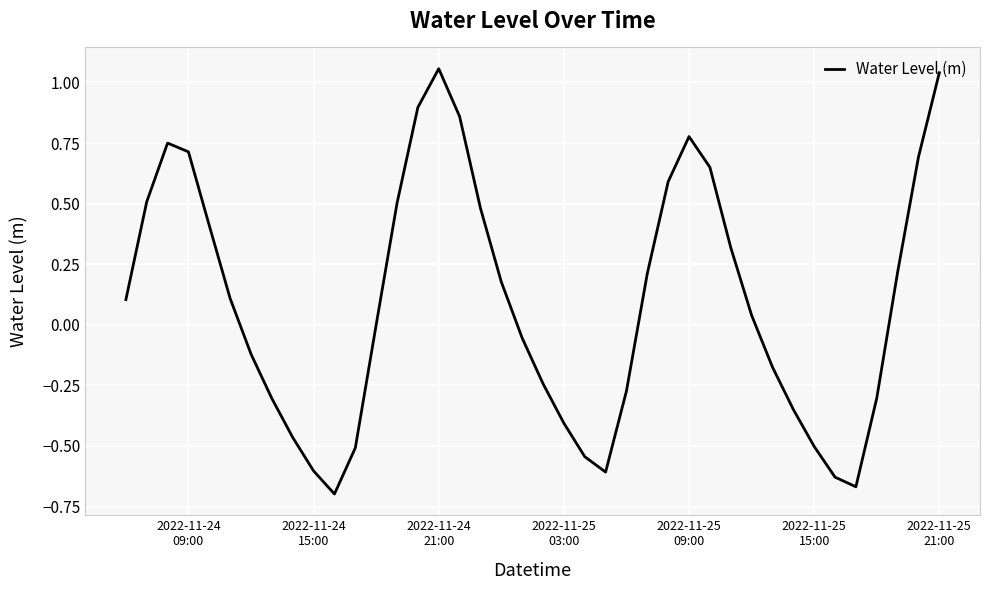

What is the greatest value displayed?

1.1